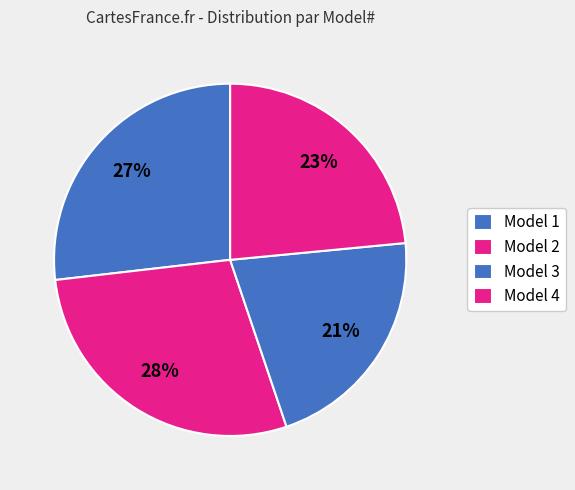

How many segments does this pie chart have?

4